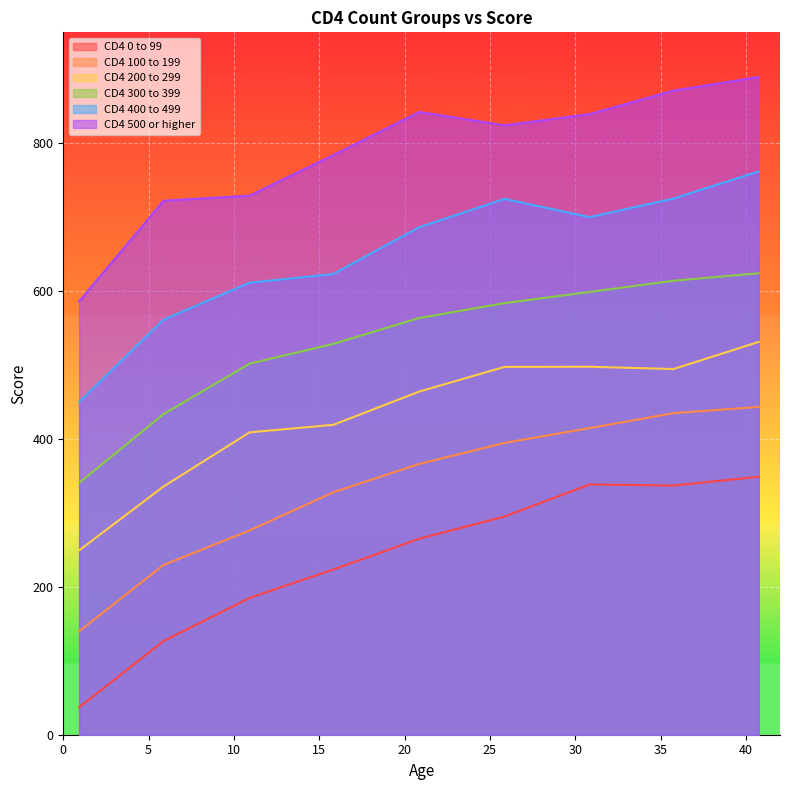

List the series in order of their overall mean, lowest first.

CD4 0 to 99, CD4 100 to 199, CD4 200 to 299, CD4 300 to 399, CD4 400 to 499, CD4 500 or higher